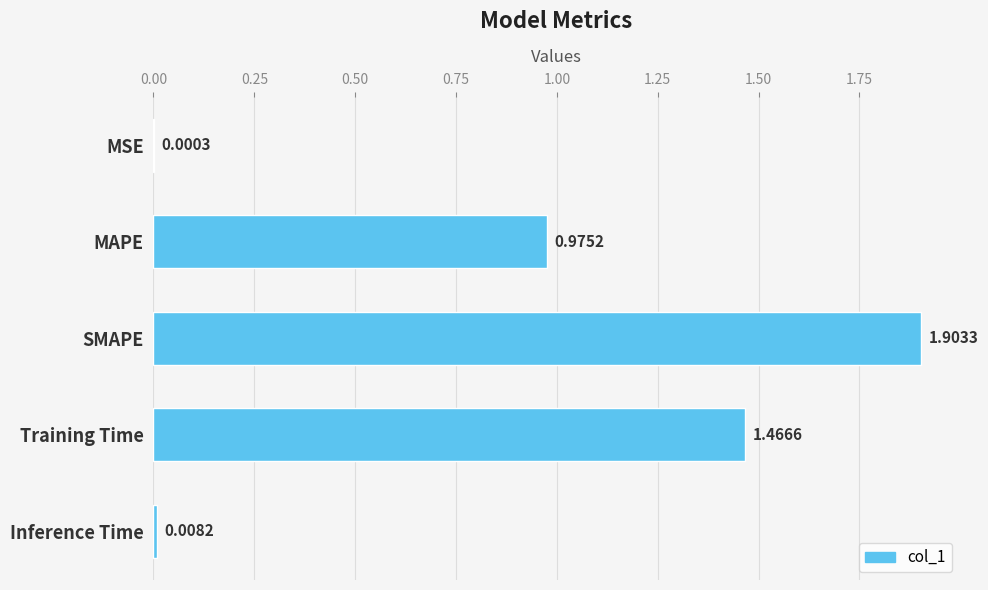

Which has a higher value, SMAPE or MSE?

SMAPE